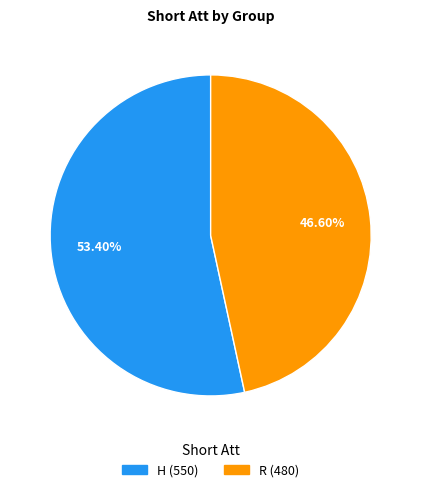

To the nearest percent, what portion does H represent?

53%